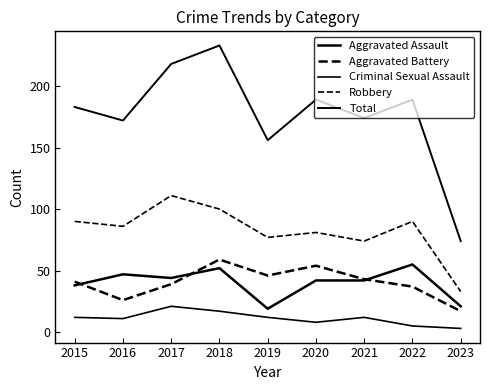

Where is the first local maximum for Total?

2018